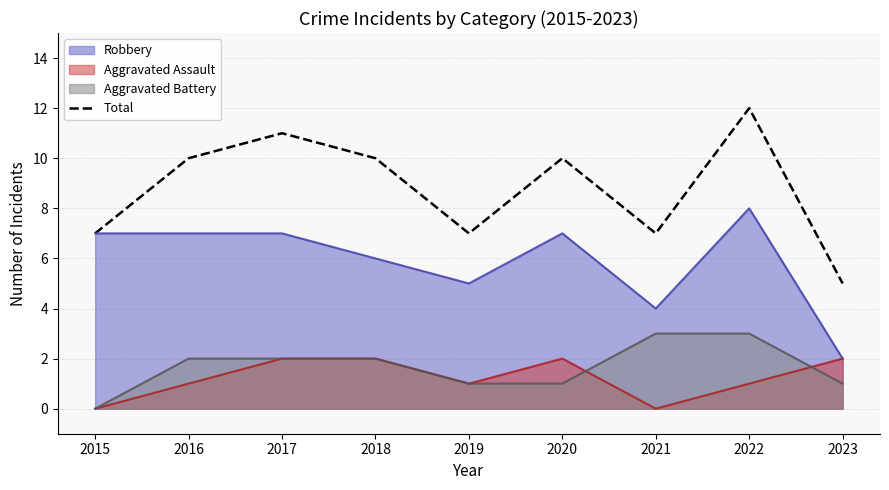

What is the value of the 6th point from the left?

10